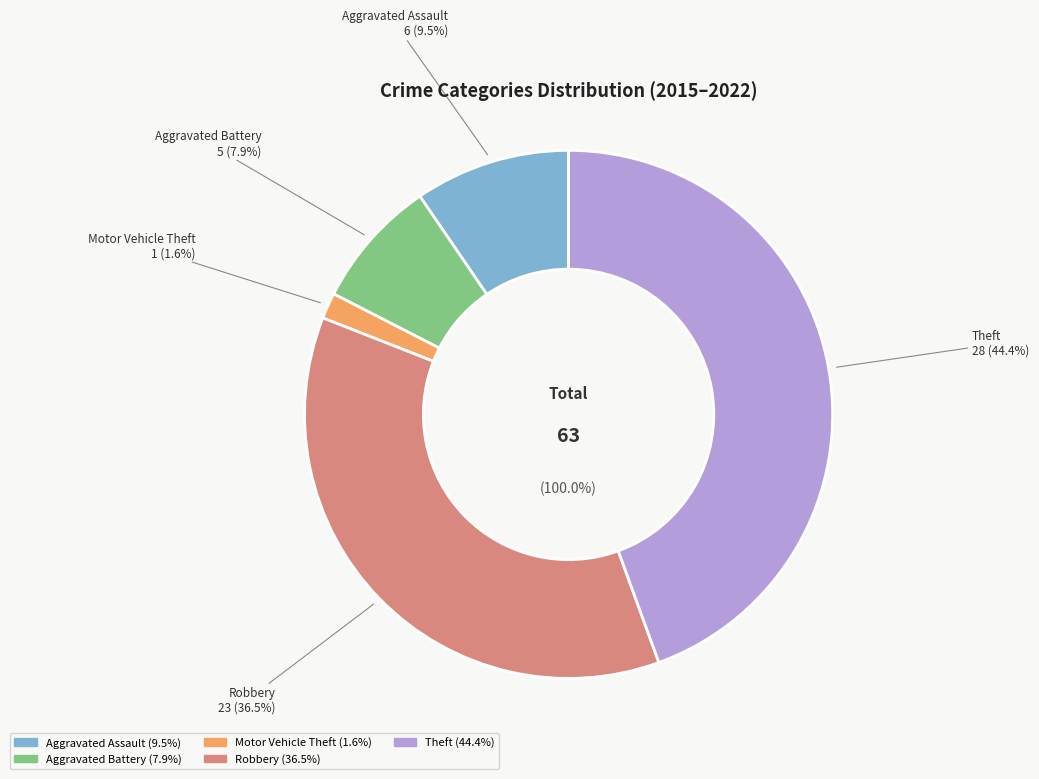

Which has a higher value, Aggravated Battery or Robbery?

Robbery